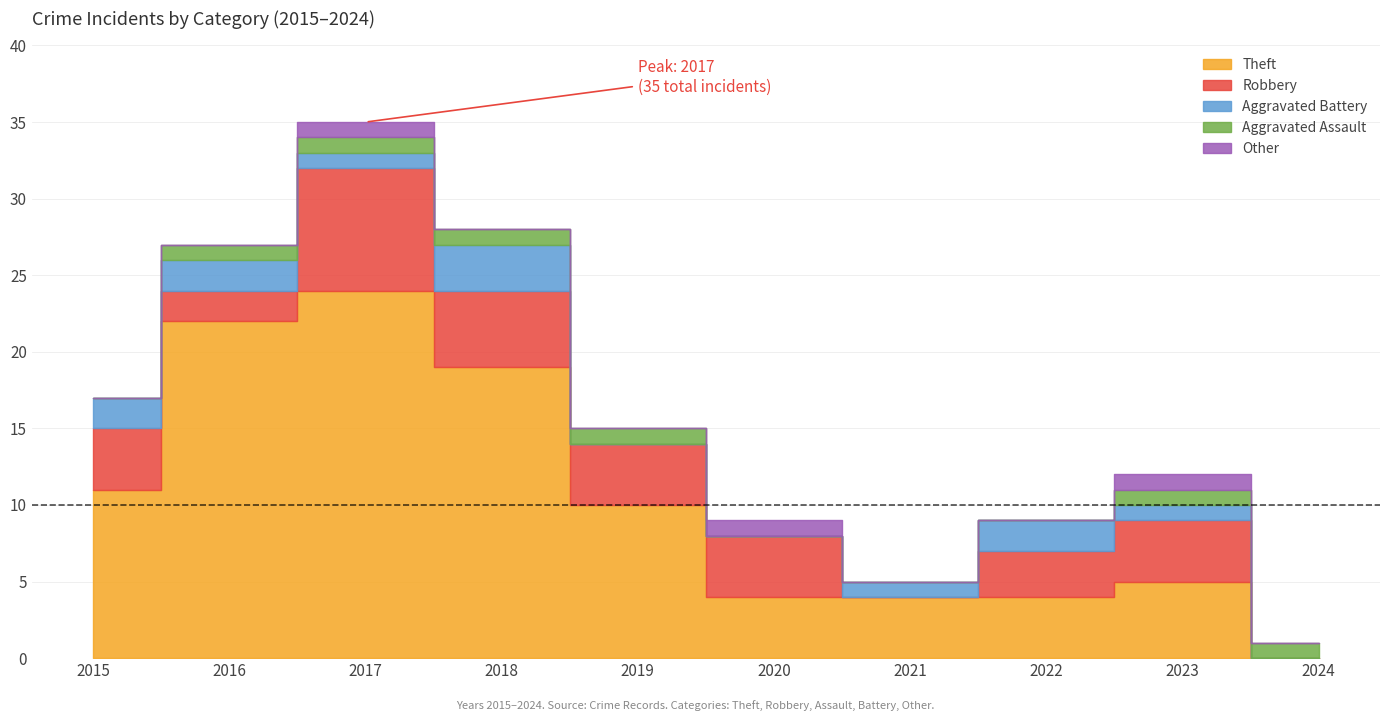

How many series are shown in this chart?

5